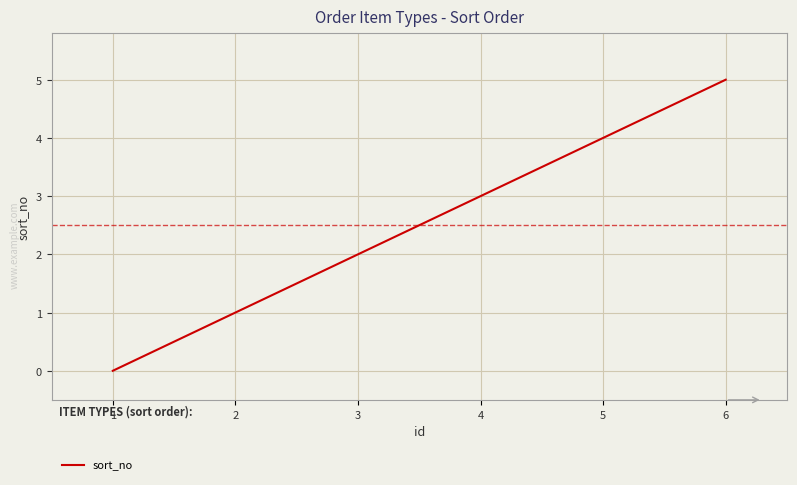

Which label corresponds to the largest value in the chart?

6